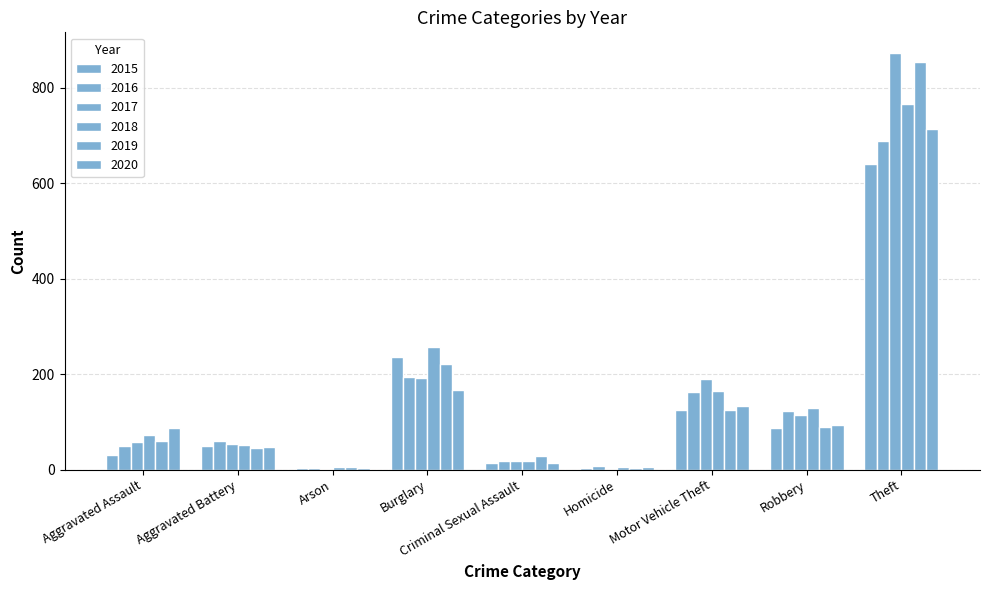

What is the difference between the highest and lowest values at Arson?

5